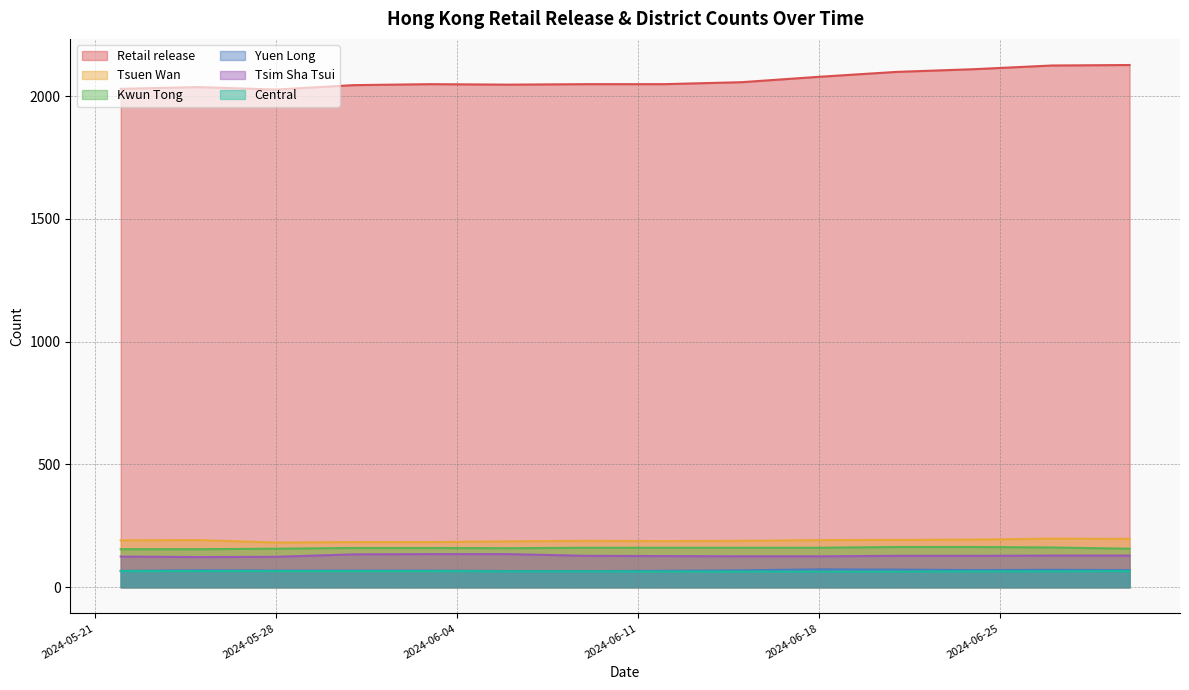

Between 2024-05-22 and 2024-06-03, which series saw the biggest shift?

Retail release